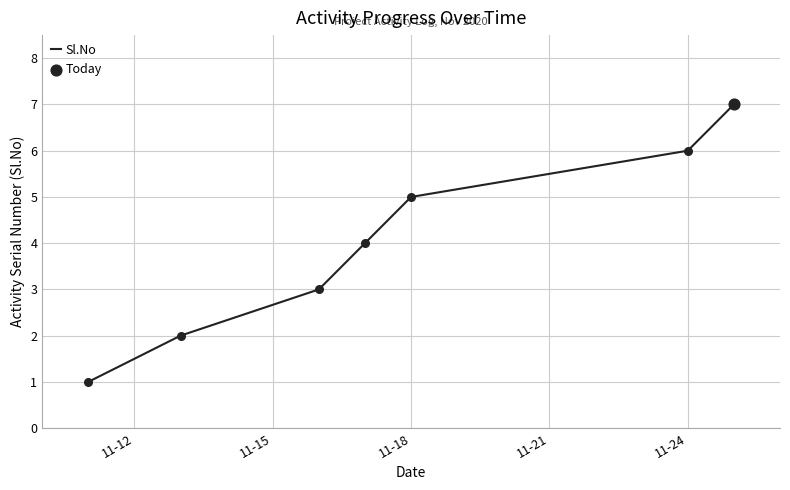

What is the sum of all values?

28